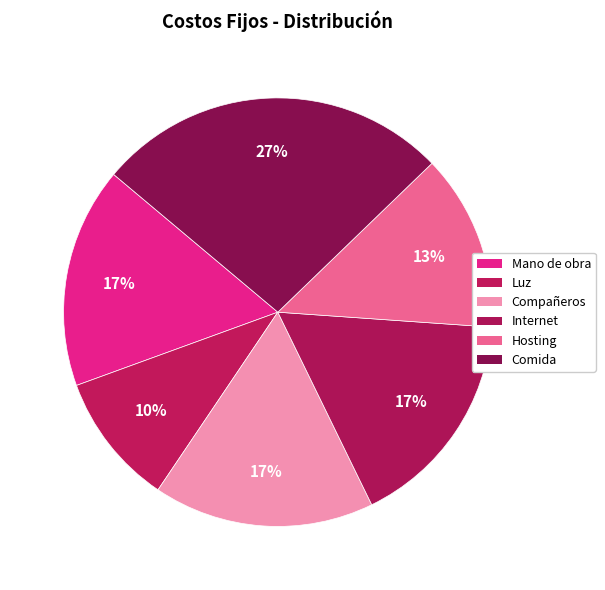

To the nearest percent, what percentage of the pie is Luz?

10%